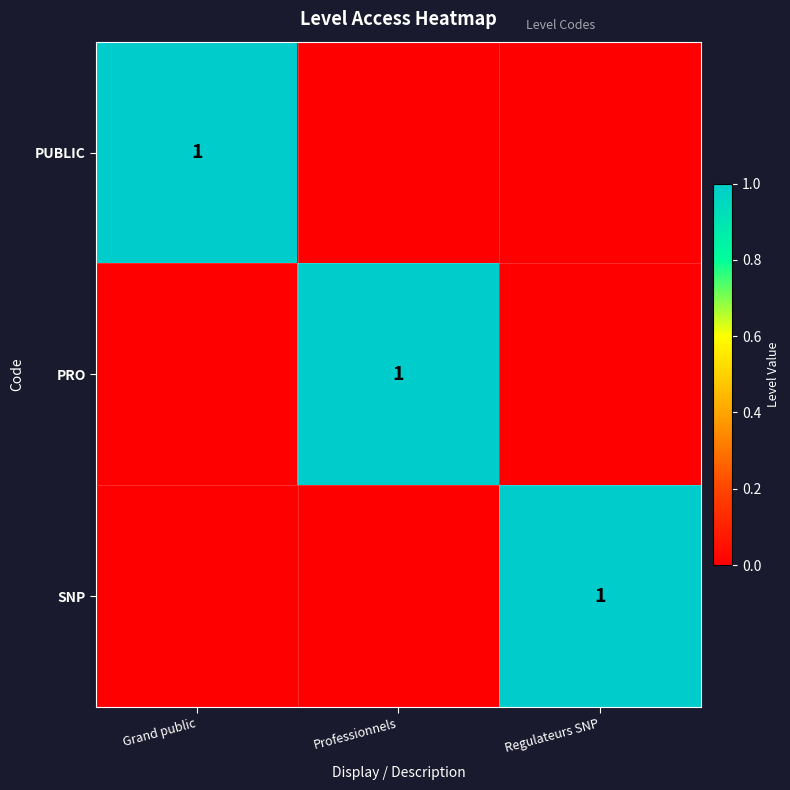

Which label corresponds to the smallest value in the chart?

Professionnels